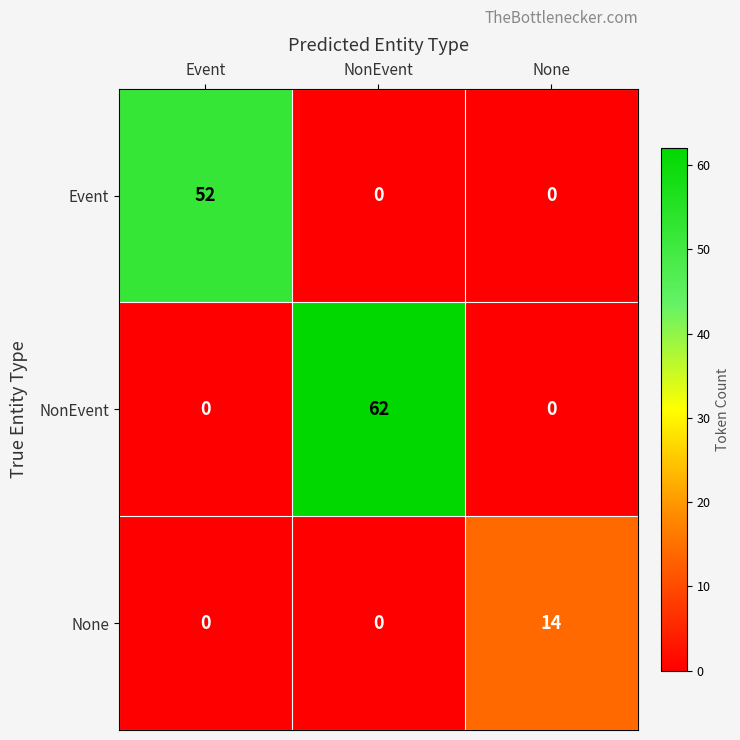

What is the spread (max minus min) of values at Event?

52